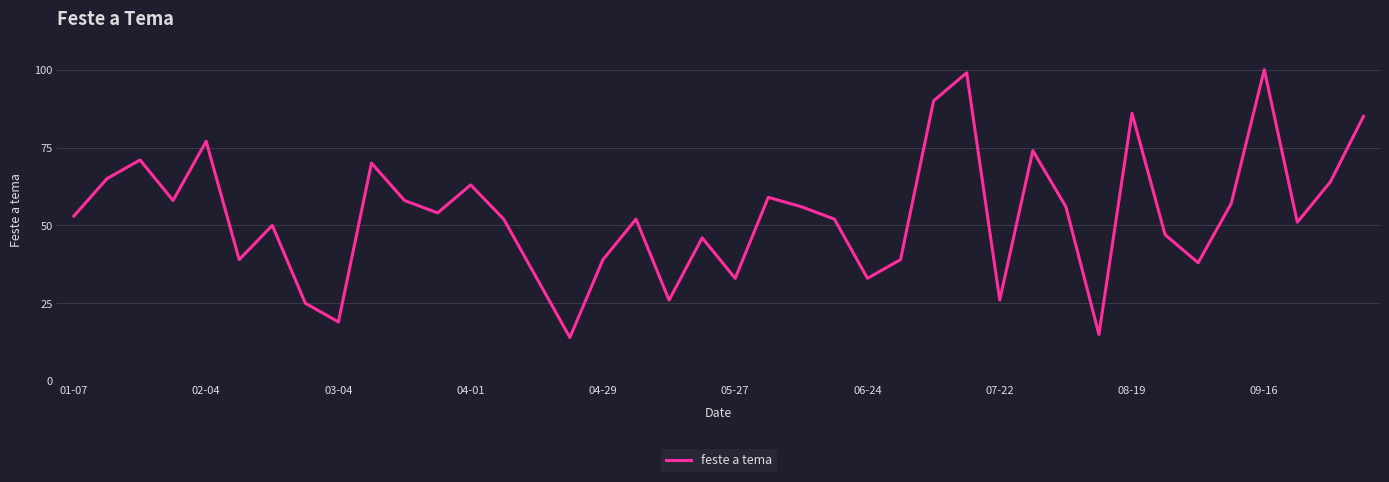

What is the minimum value shown in the chart?

14